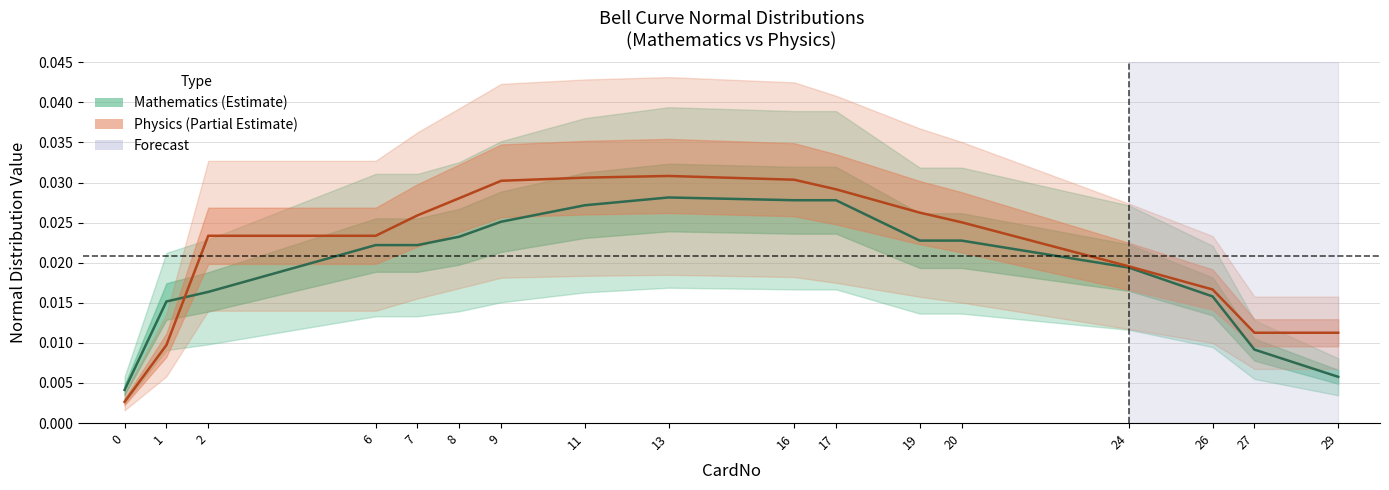

Does the chart have visible grid lines?

Yes